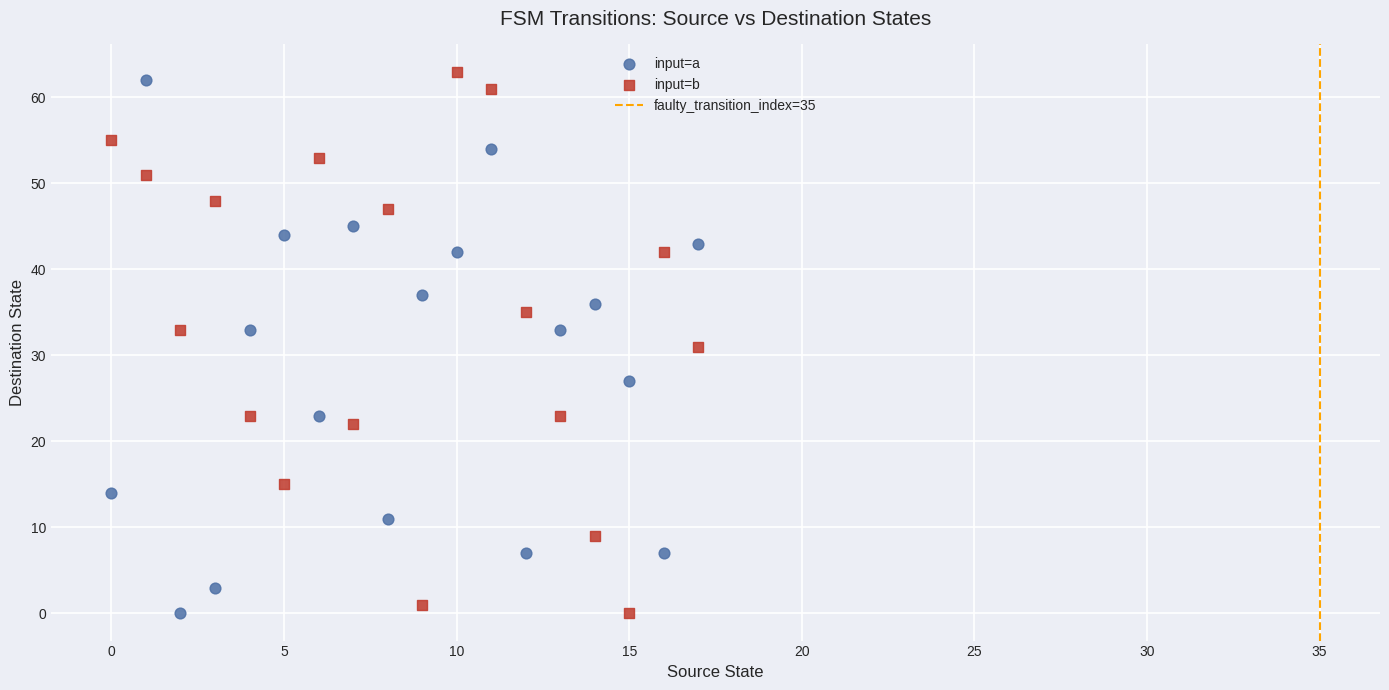

Across all data points, what is the range of Y values (max minus min)?

63